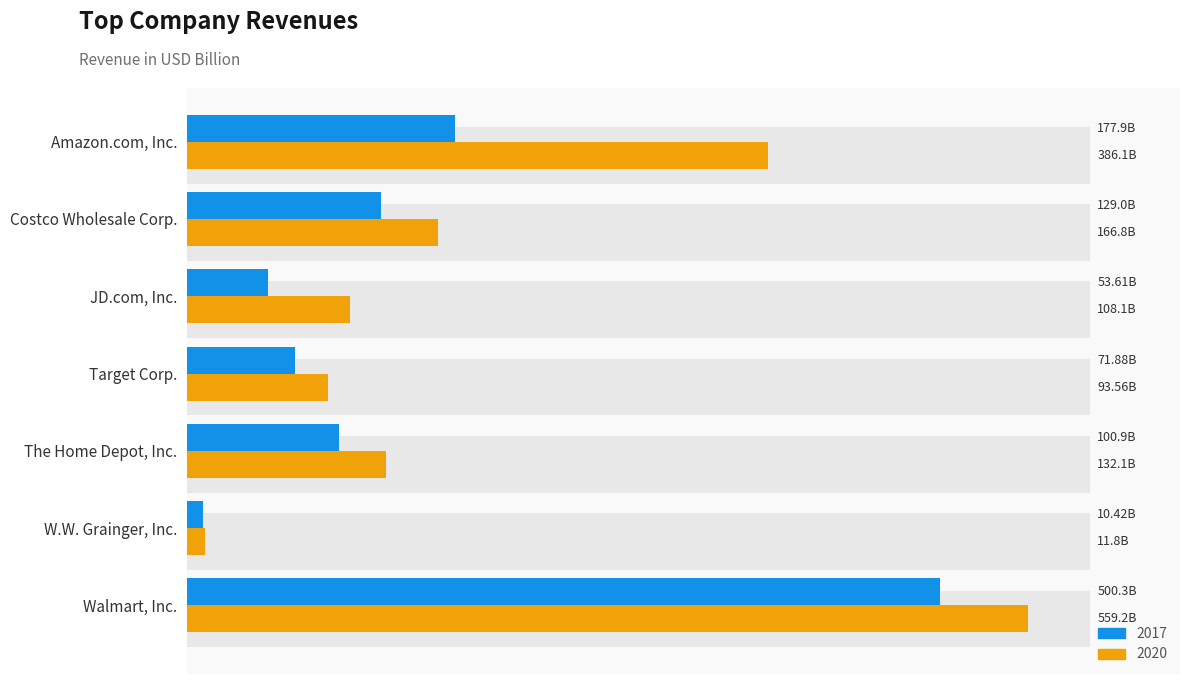

What is the label of the 4th bar from the left?

Target Corp.